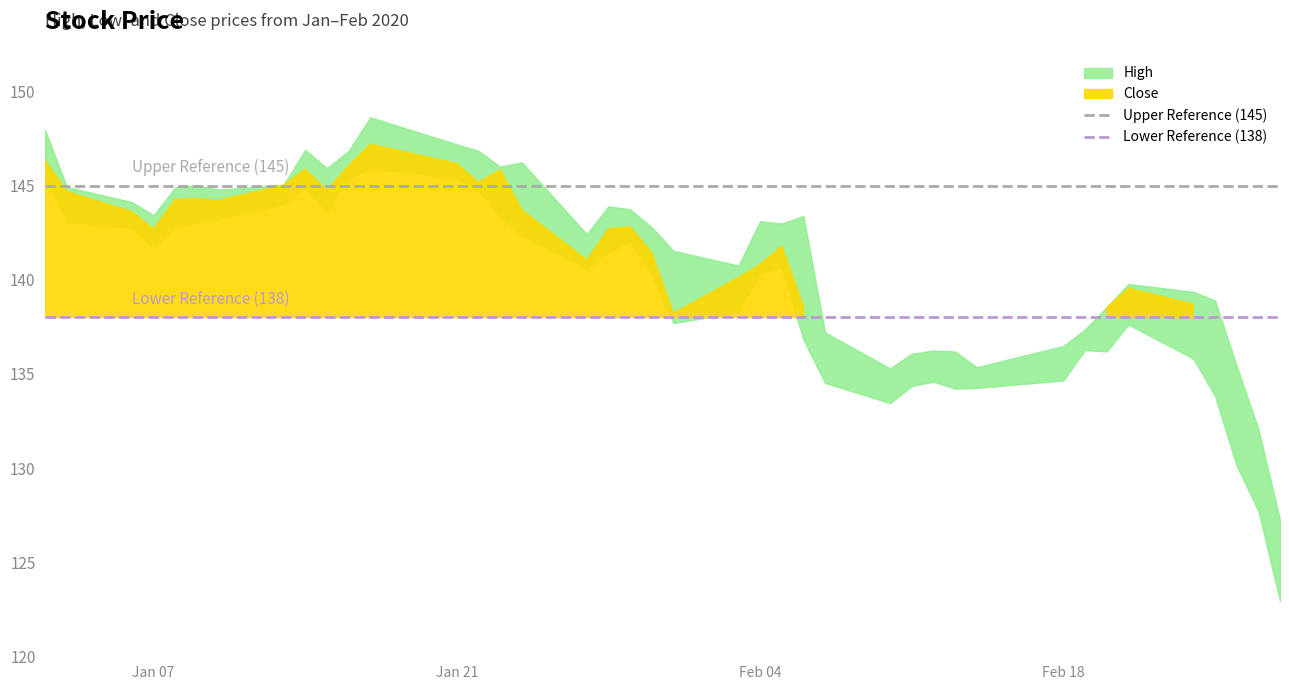

Does the chart have visible grid lines?

No